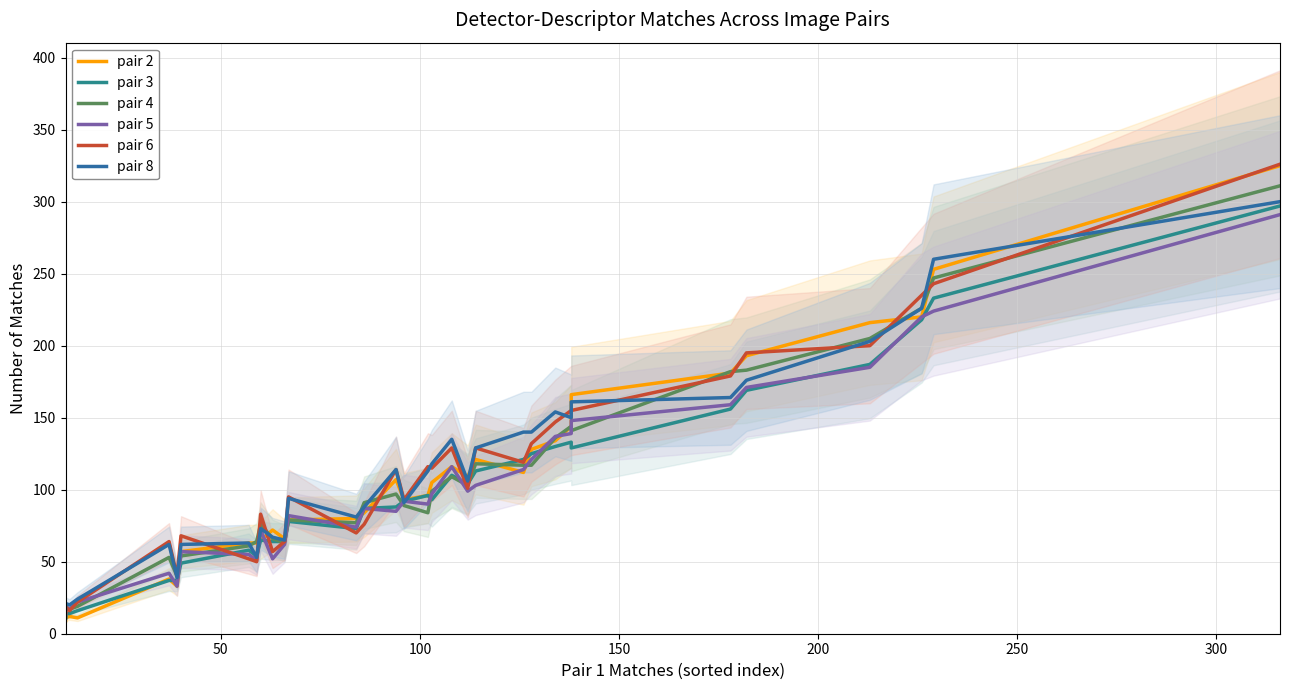

How many values in the pair 8 series are below 106?

17